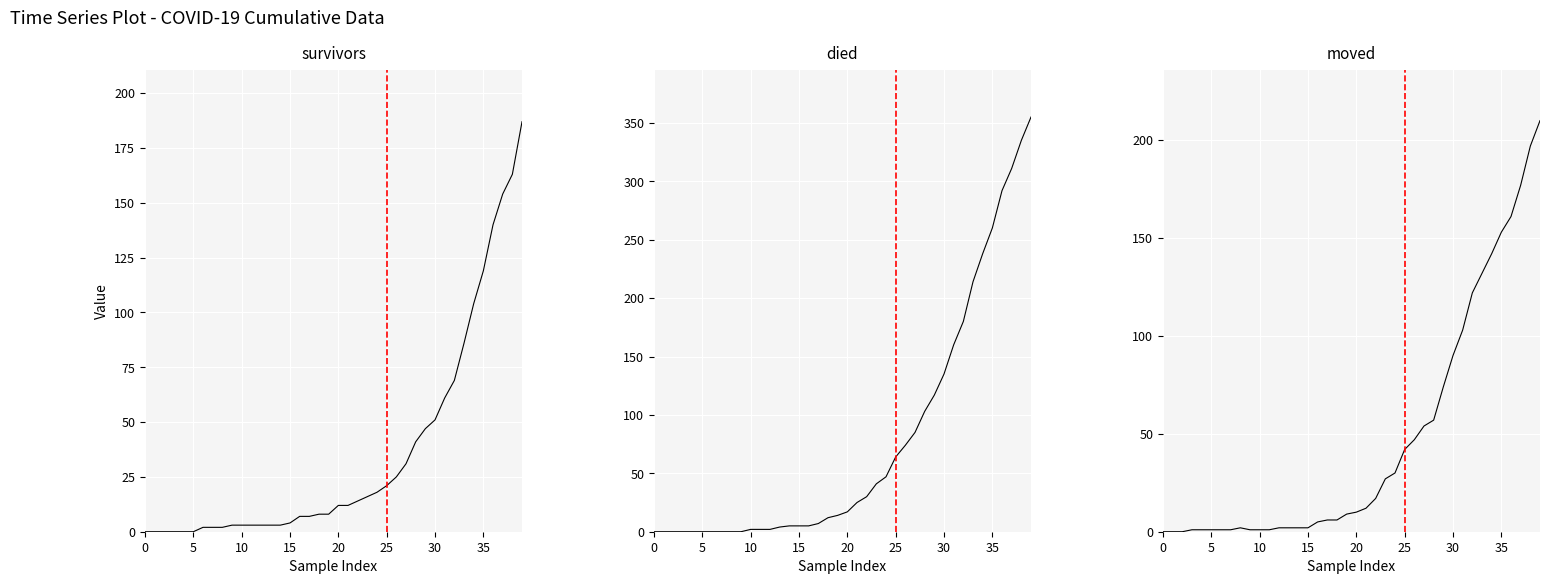

How many times do died and moved cross each other?

1